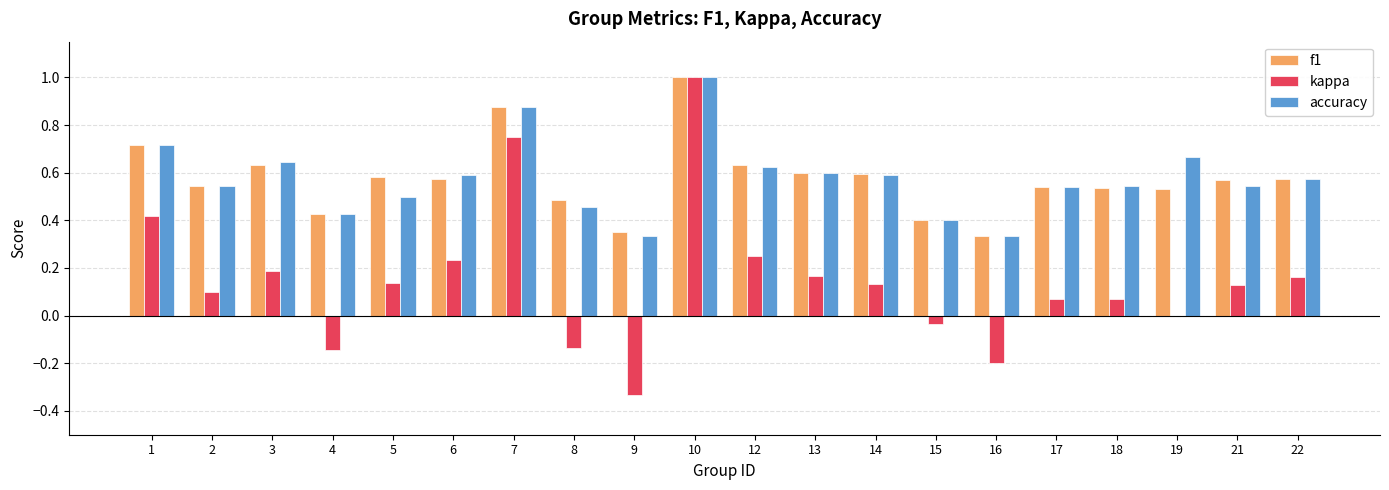

What are all the series names shown in the legend?

f1, kappa, accuracy